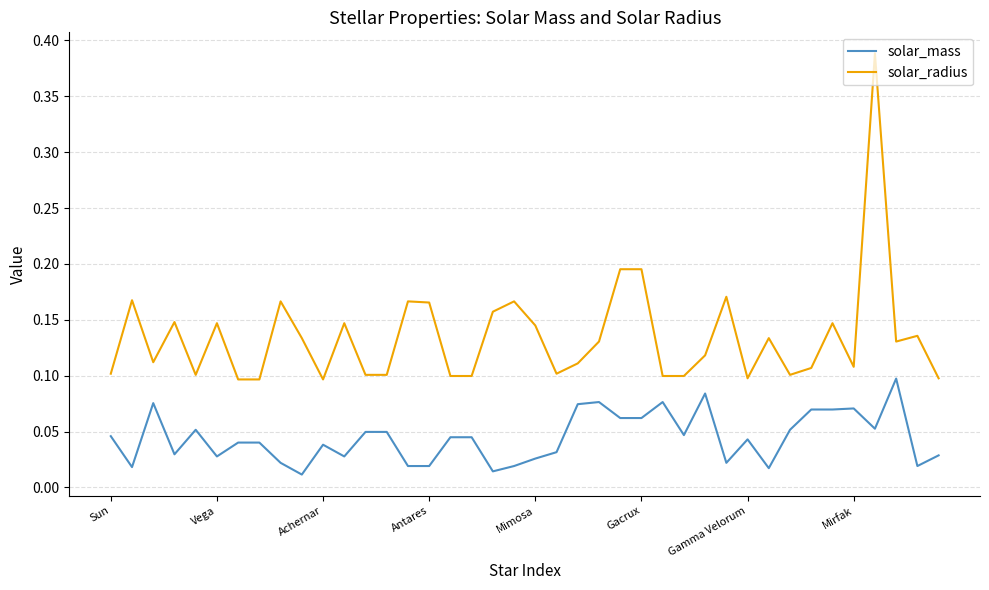

Rank the series by their maximum value, from highest to lowest.

solar_radius, solar_mass